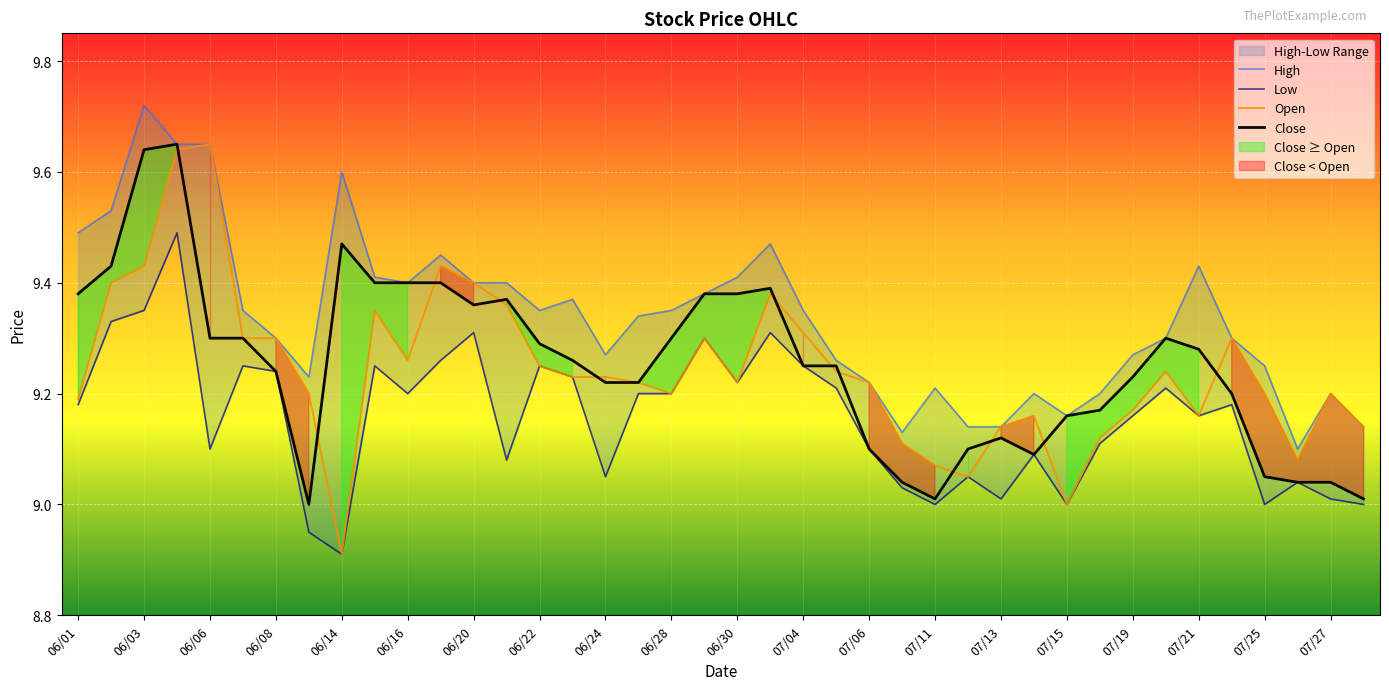

The Open series shows 9.3 at 06/08. True or false?

True